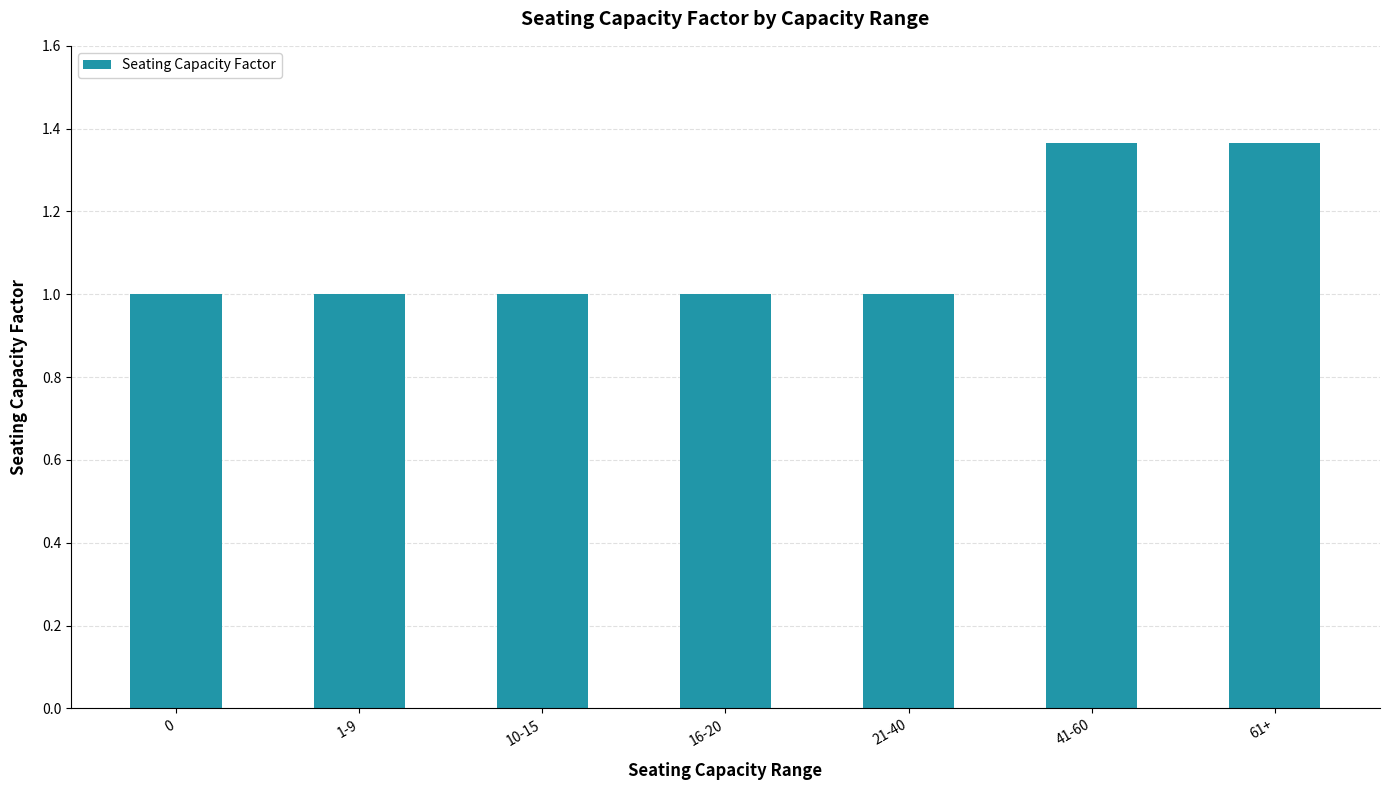

True or false: the data shows 0.7 at 21-40.

False